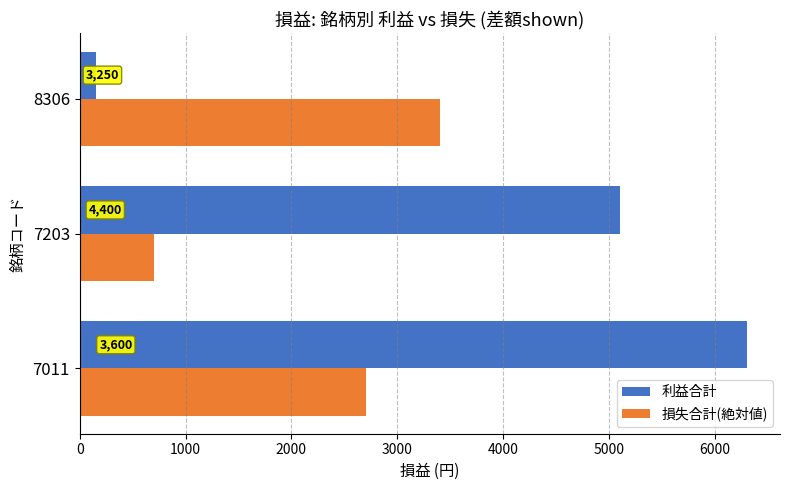

What is the value of the 損失合計(絶対値) bar at the 2nd from the left?

700